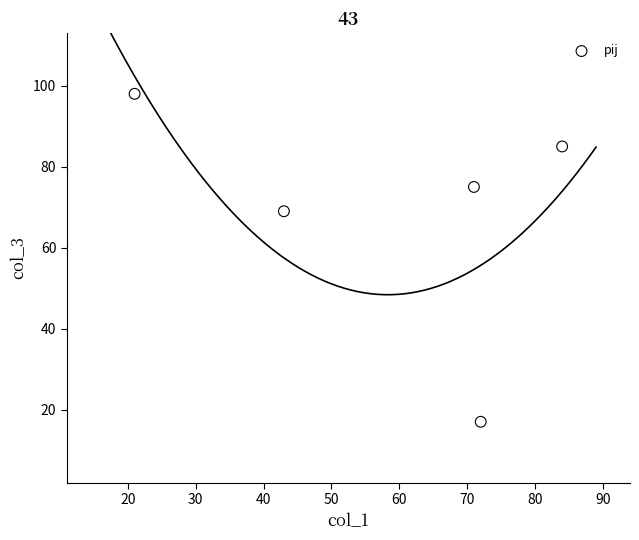

What Y value in the scatter plot is closest to 57?

69